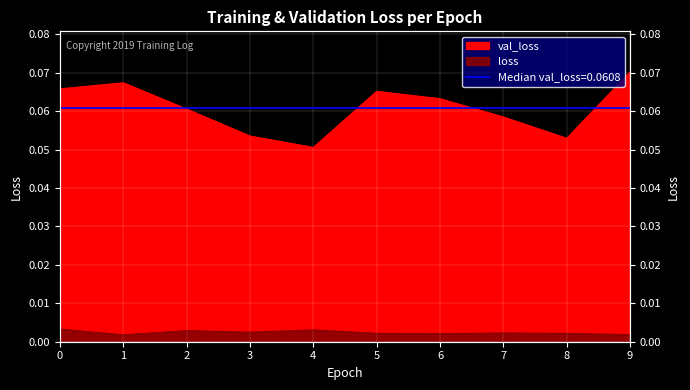

Reading left to right, extract all data points from this chart.

loss: 0.0	0.0	0.0	0.0	0.0	0.0	0.0	0.0	0.0	0.0
val_loss: 0.1	0.1	0.1	0.1	0.1	0.1	0.1	0.1	0.1	0.1